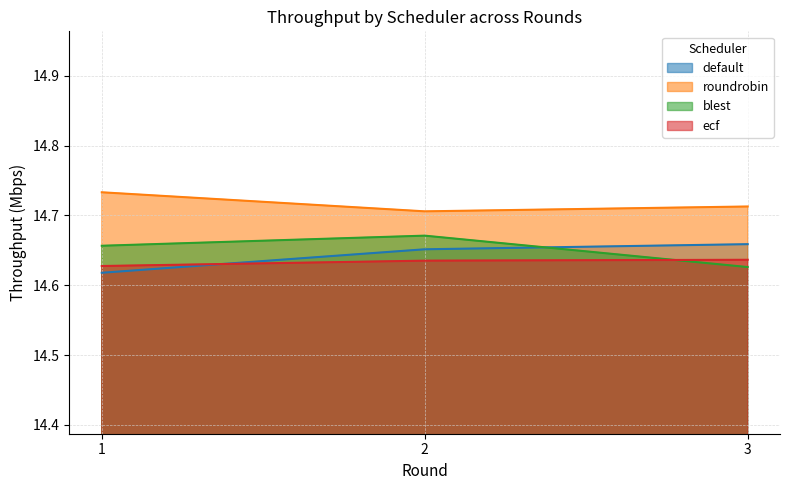

True or false: ecf has a value of 9.6 at 2.

False